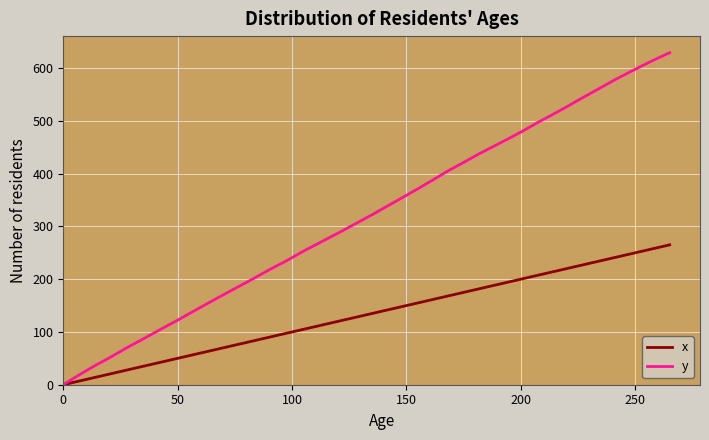

What is the maximum value shown in the chart?

629.5